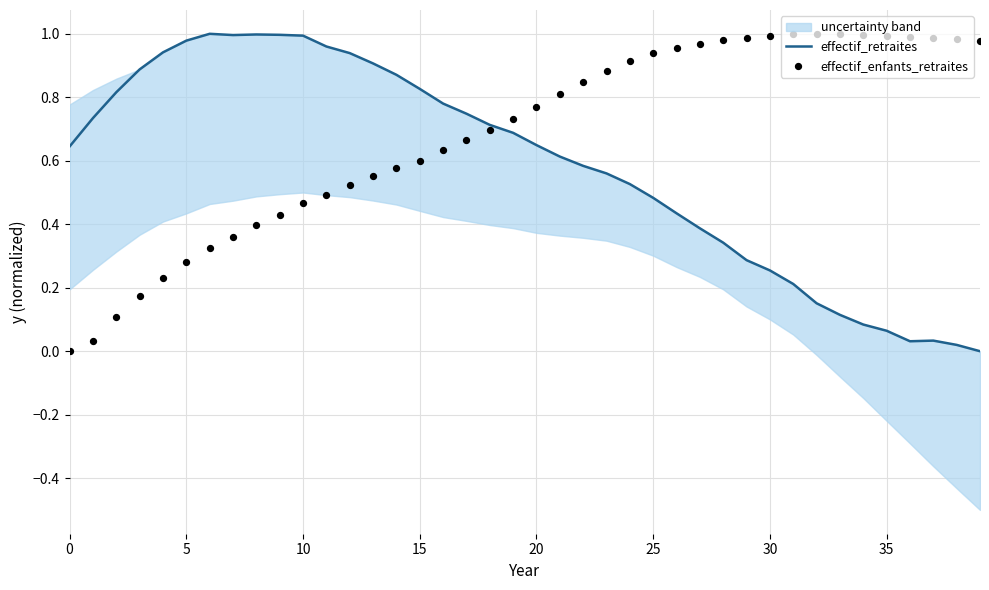

What is the total value across all series at 13?

1.5